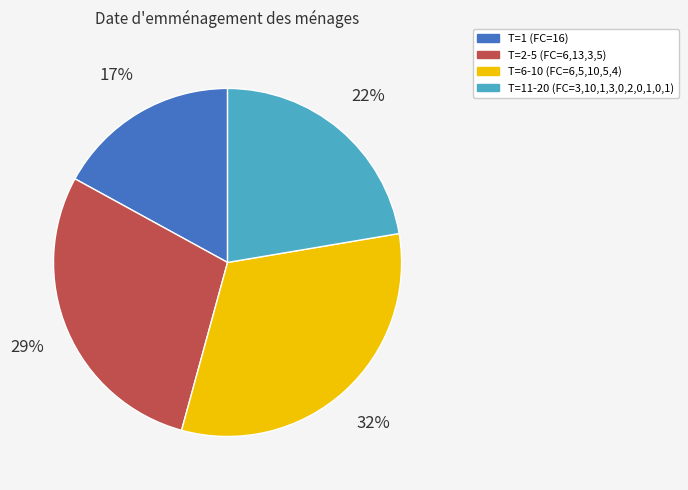

How many slices are in this pie chart?

4